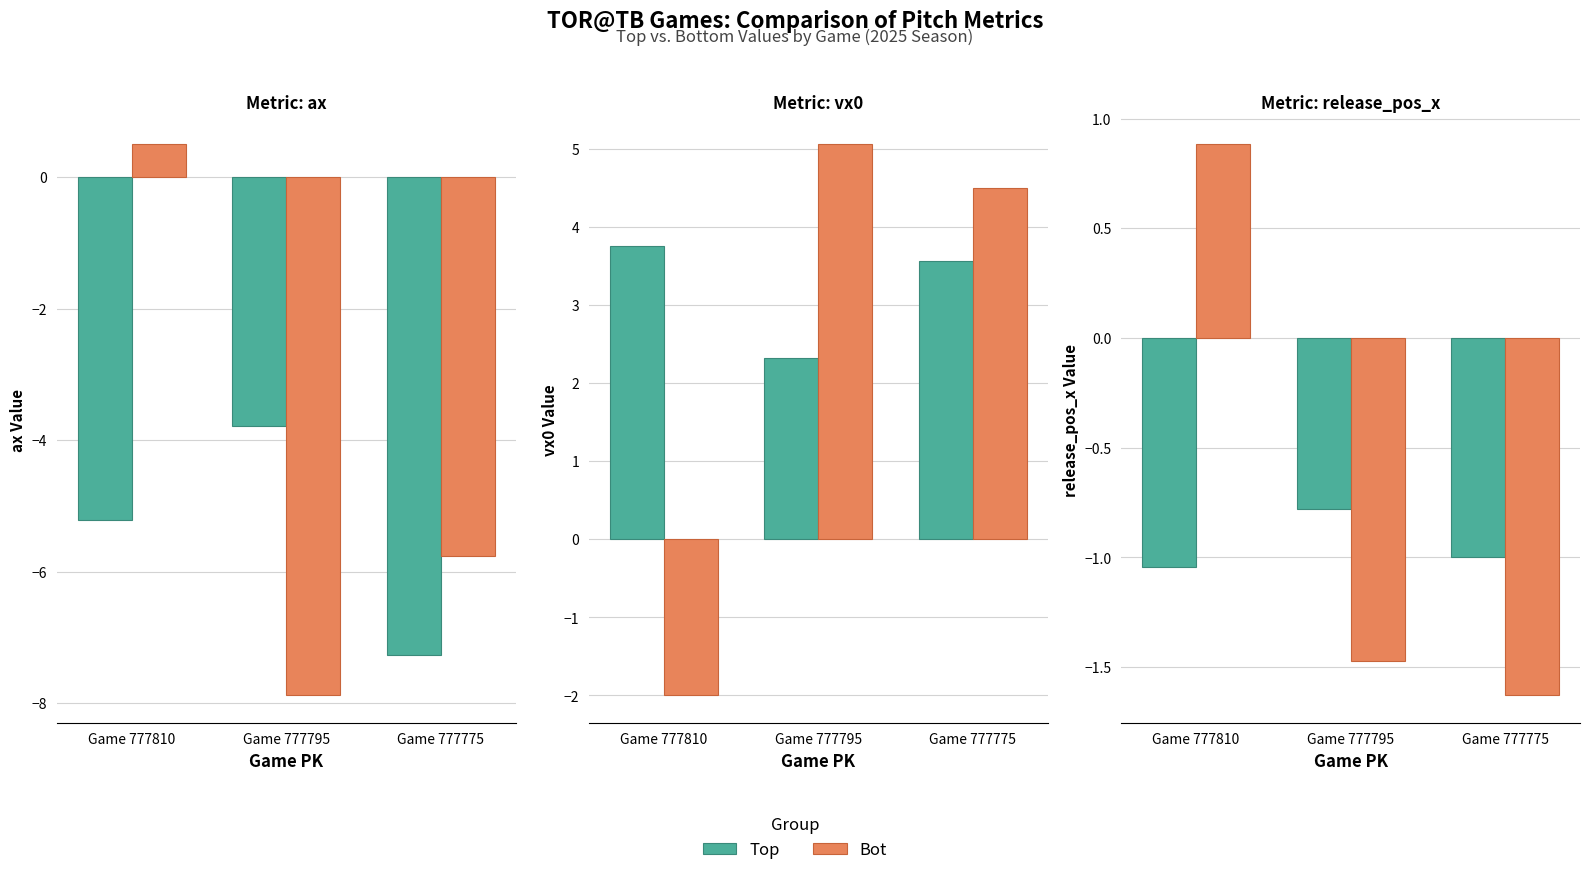

Rank the series by their average value, from highest to lowest.

Bot, Top